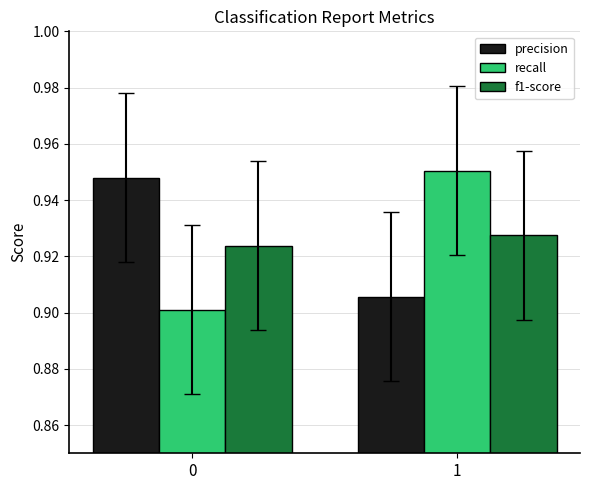

Is the value of f1-score at 1 greater than the value of recall at 0?

Yes